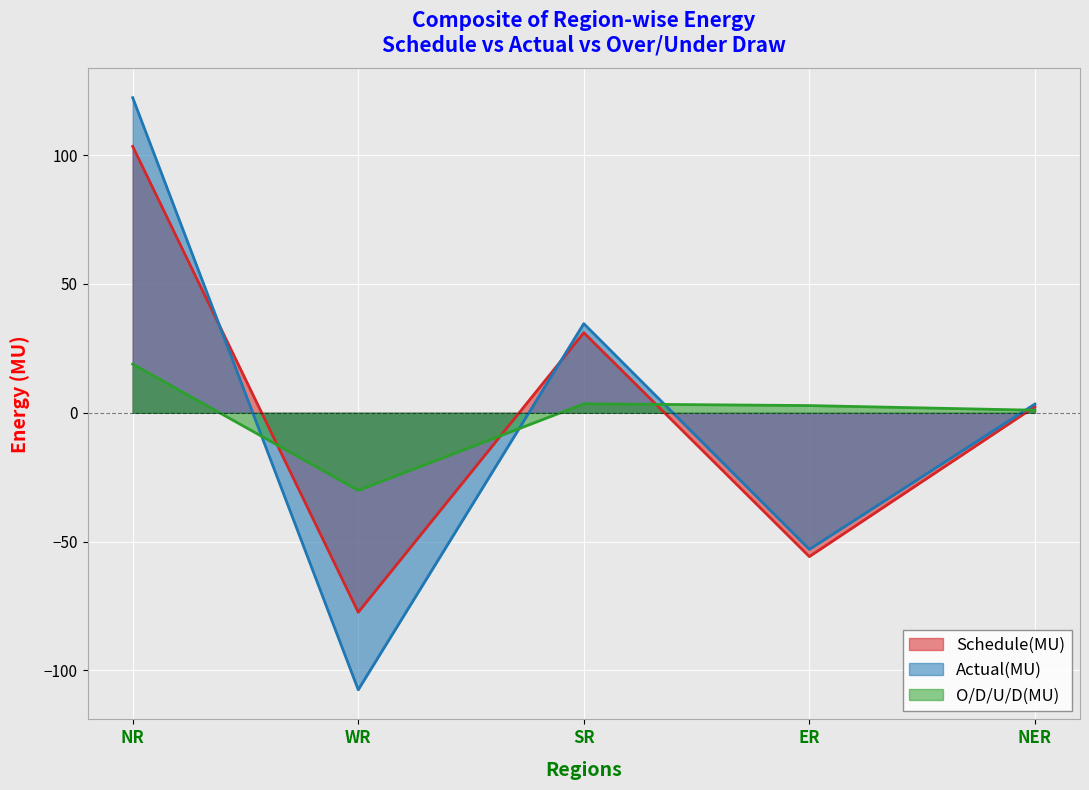

Rank the series at NER from lowest to highest value.

O/D/U/D(MU), Schedule(MU), Actual(MU)